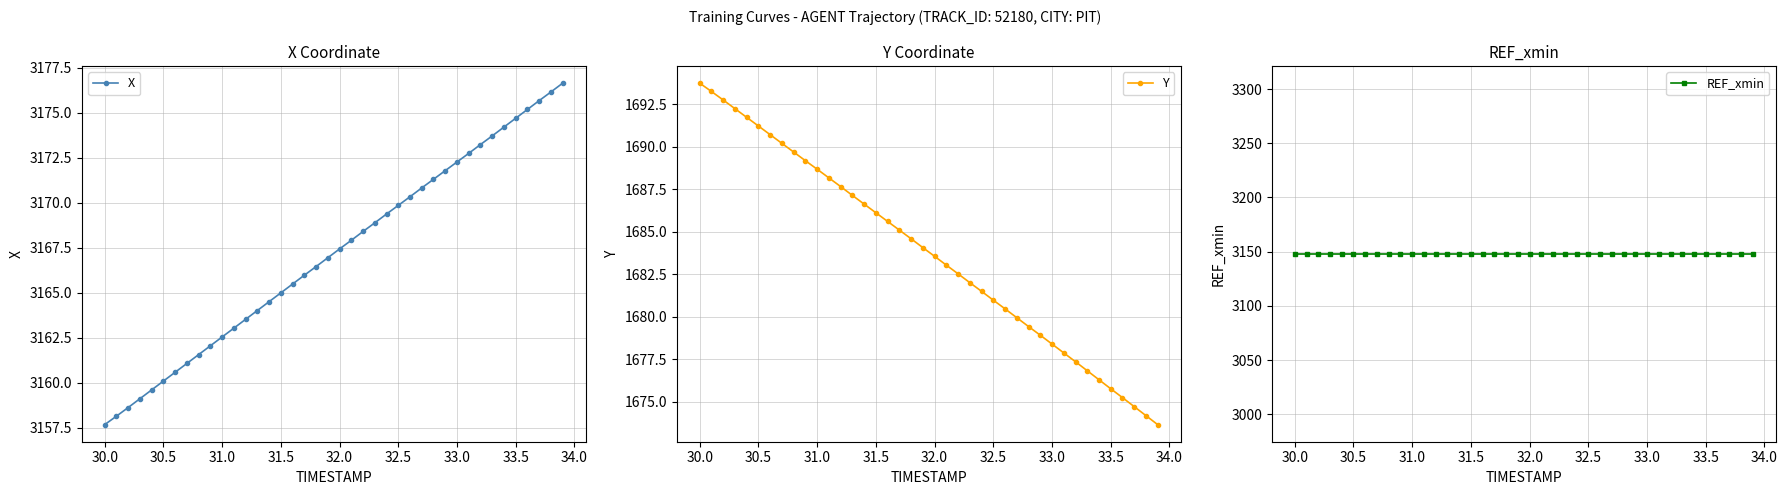

True or false: X has more than 1 points higher than both neighbors.

False